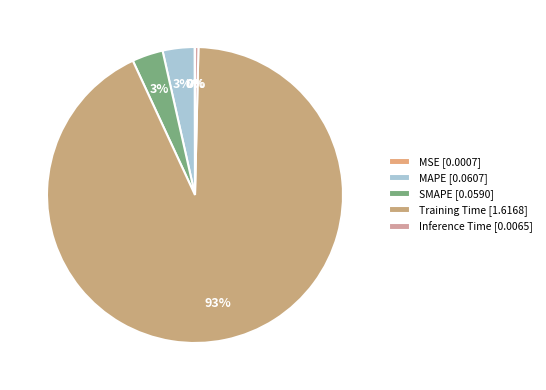

The Inference Time slice represents 0% of the pie. True or false?

True